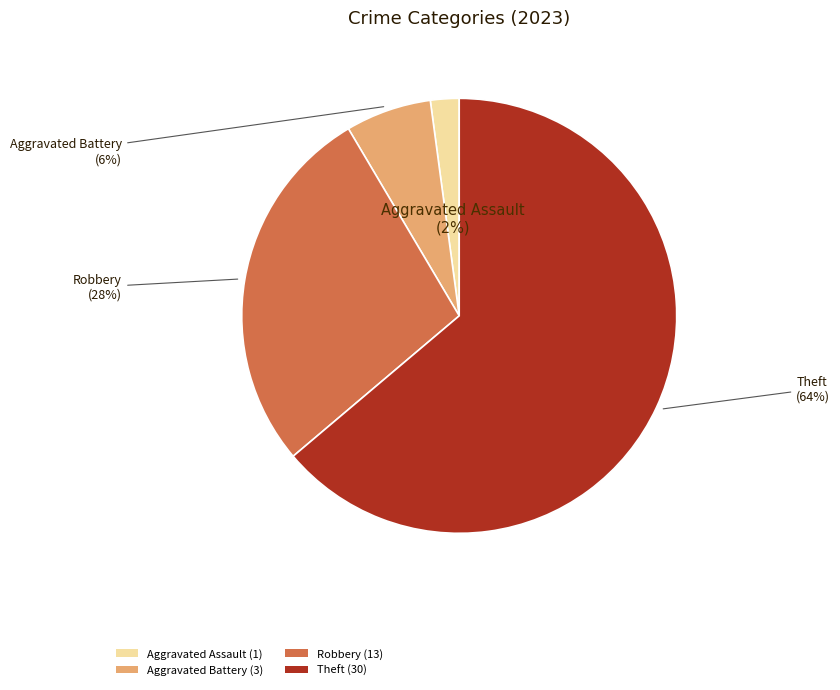

True or false: Robbery (13) accounts for 37% of the total.

False